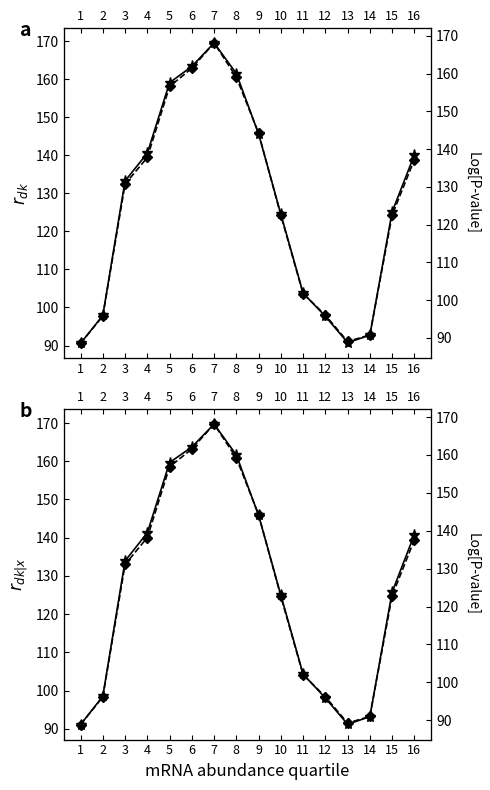

Does the chart have visible grid lines?

No